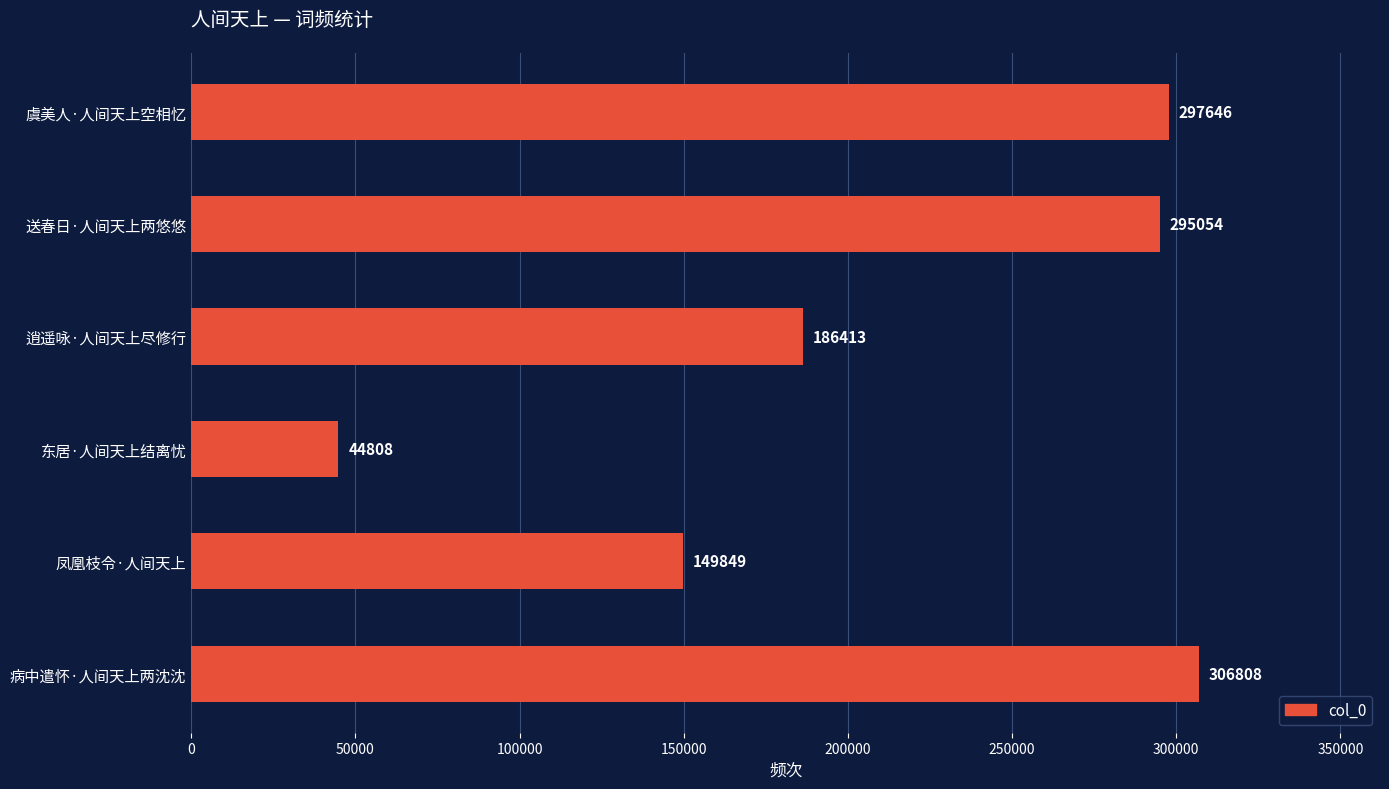

Which has a higher value, 东居·人间天上结离忧 or 病中遣怀·人间天上两沈沈?

病中遣怀·人间天上两沈沈